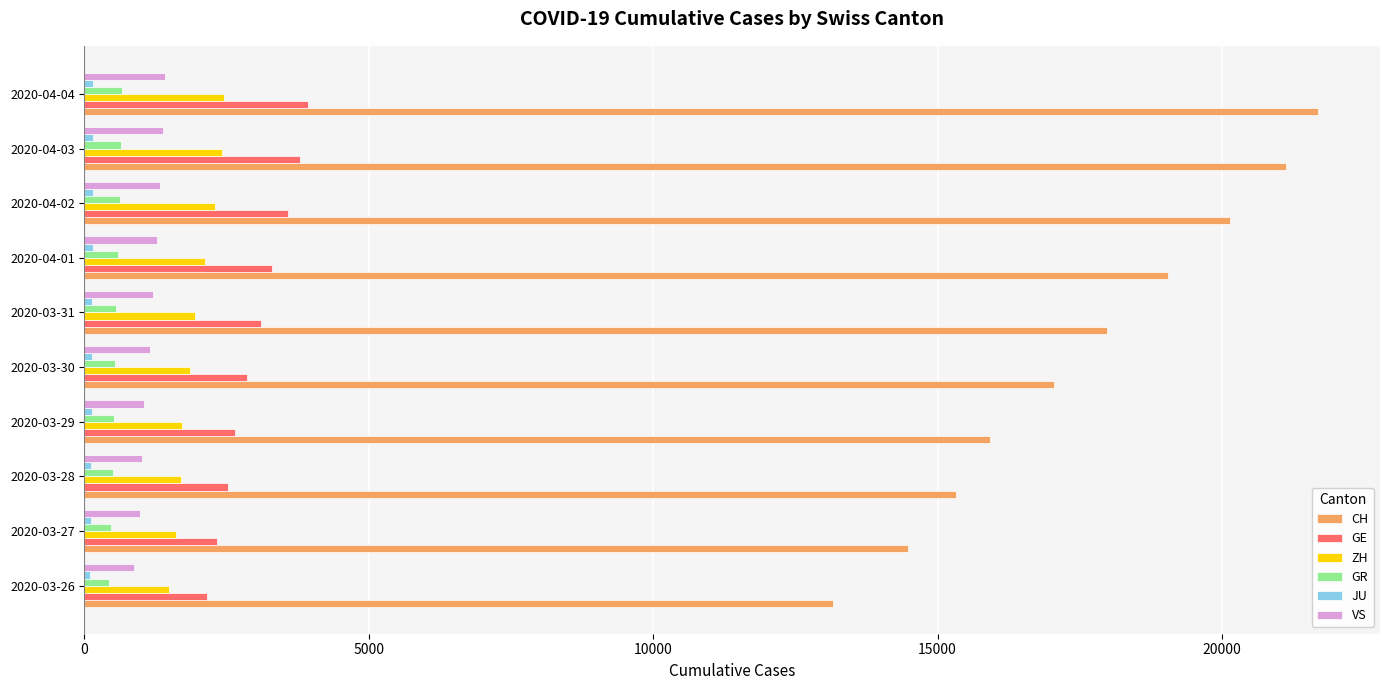

What is the maximum value for GR?

657